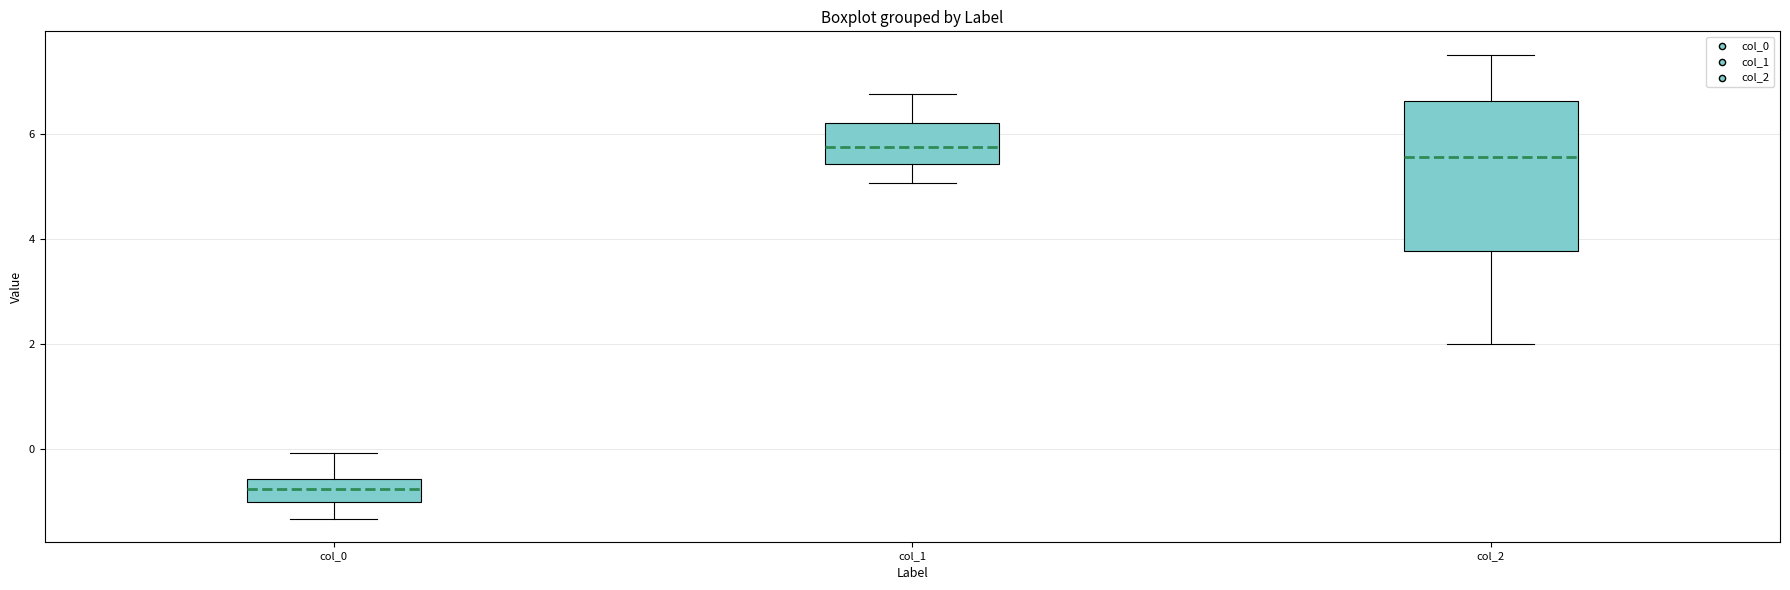

Reading left to right, read every box against the y-axis: the position of its median line, the range the box covers, and the ends of its whiskers. The values are not printed on the chart, so give them approximately, as read against the axis.

col_0: median -0.8, box -1.0 to -0.6, whiskers -1.4 to 0.0
col_1: median 5.8, box 5.4 to 6.2, whiskers 5.0 to 6.8
col_2: median 5.6, box 3.8 to 6.6, whiskers 2.0 to 7.6